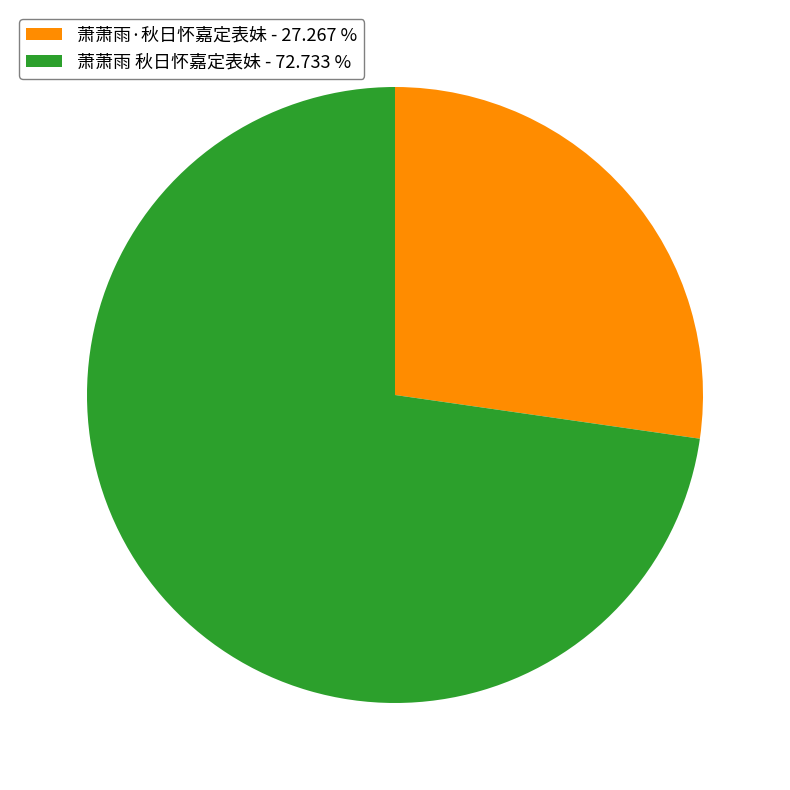

Do 萧萧雨·秋日怀嘉定表妹 - 27.267 % and 萧萧雨 秋日怀嘉定表妹 - 72.733 % together represent more than half of the pie?

Yes